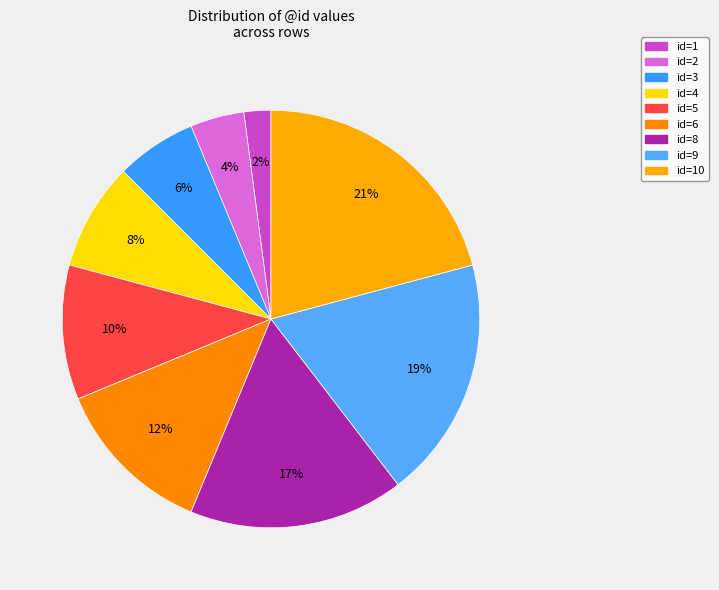

How many segments does this pie chart have?

9